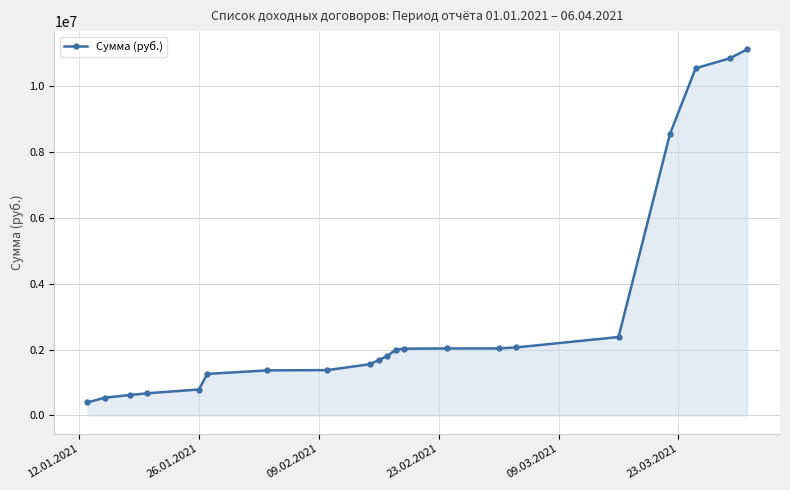

What is the smallest value displayed?

394000.0